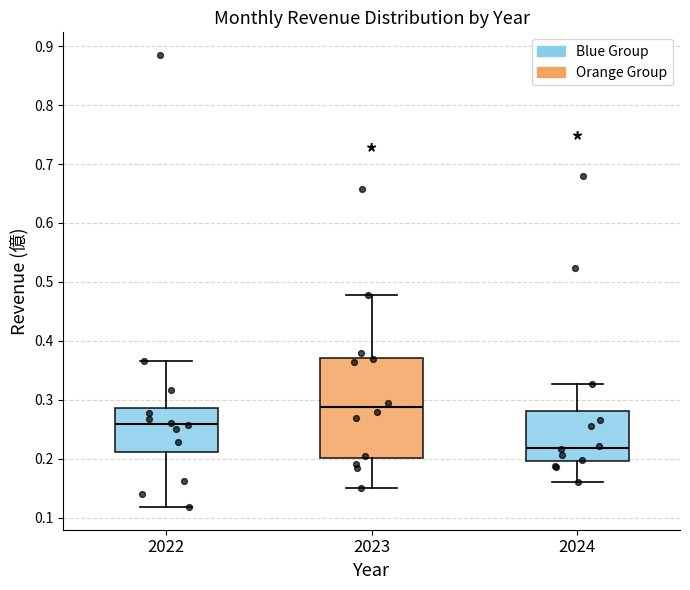

Which box has the lowest median line?

2024